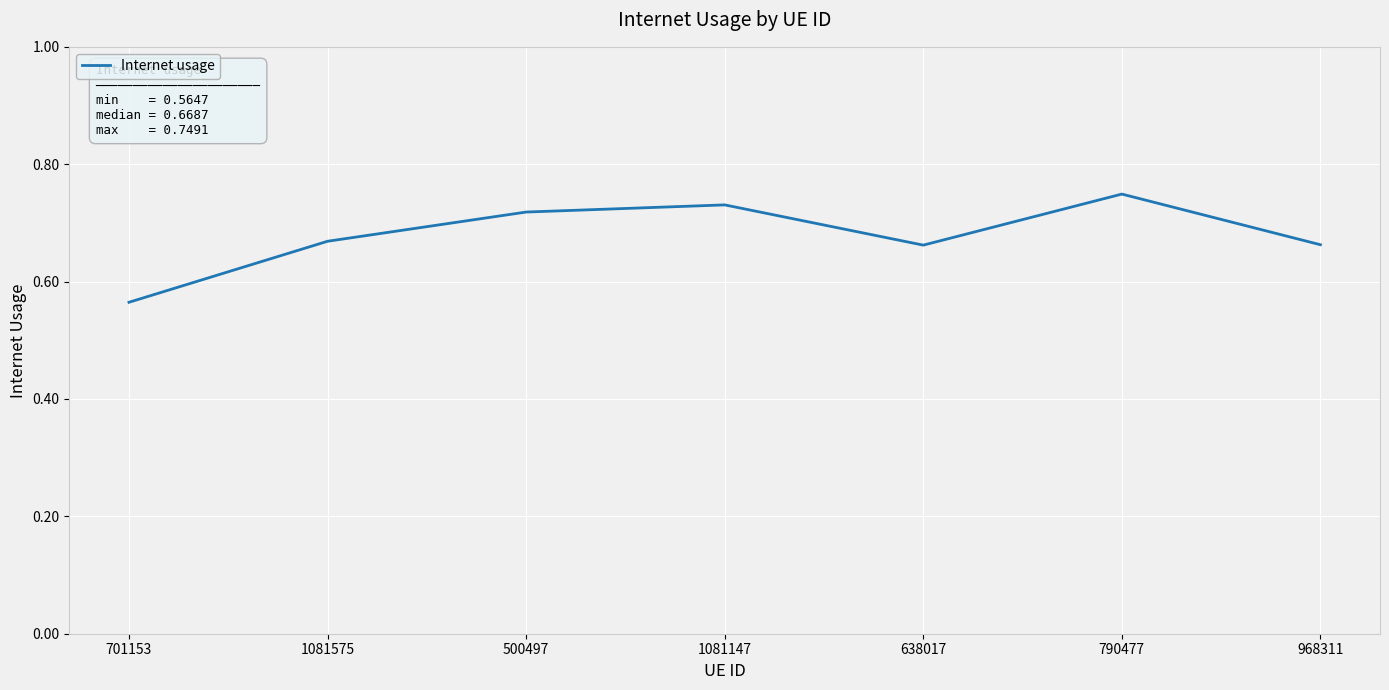

What is the sum of all values?

4.8